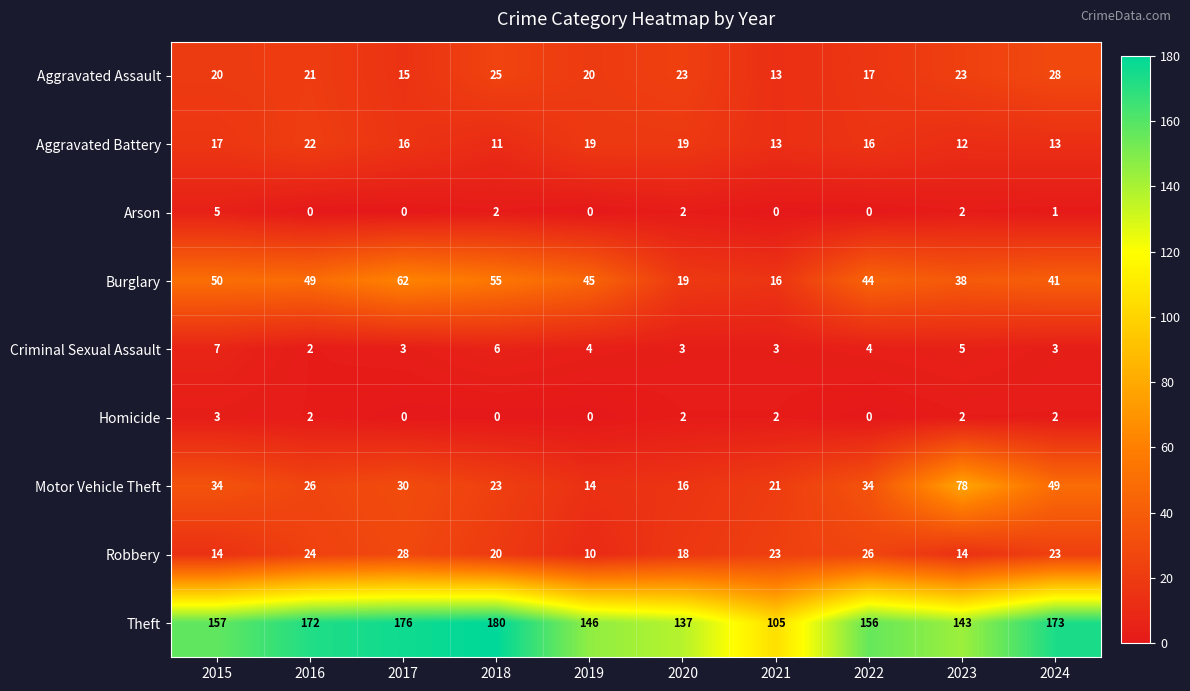

True or false: Theft has a value of 253 at 2018.

False